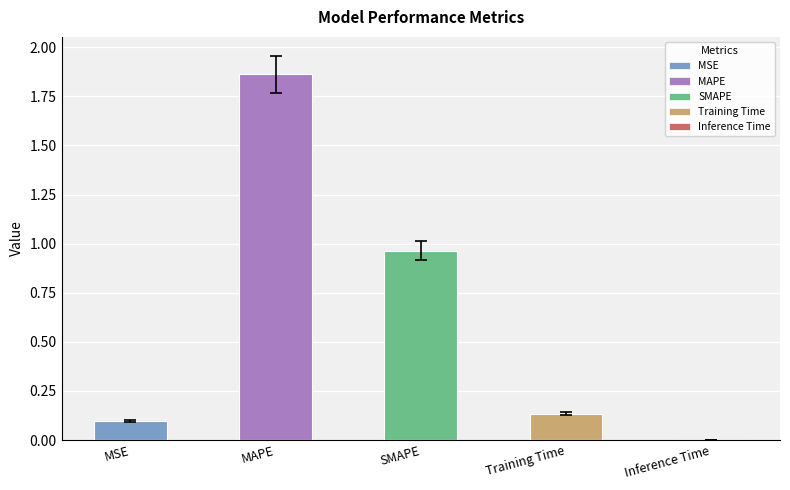

Where is the data nearest to the value 0?

Inference Time